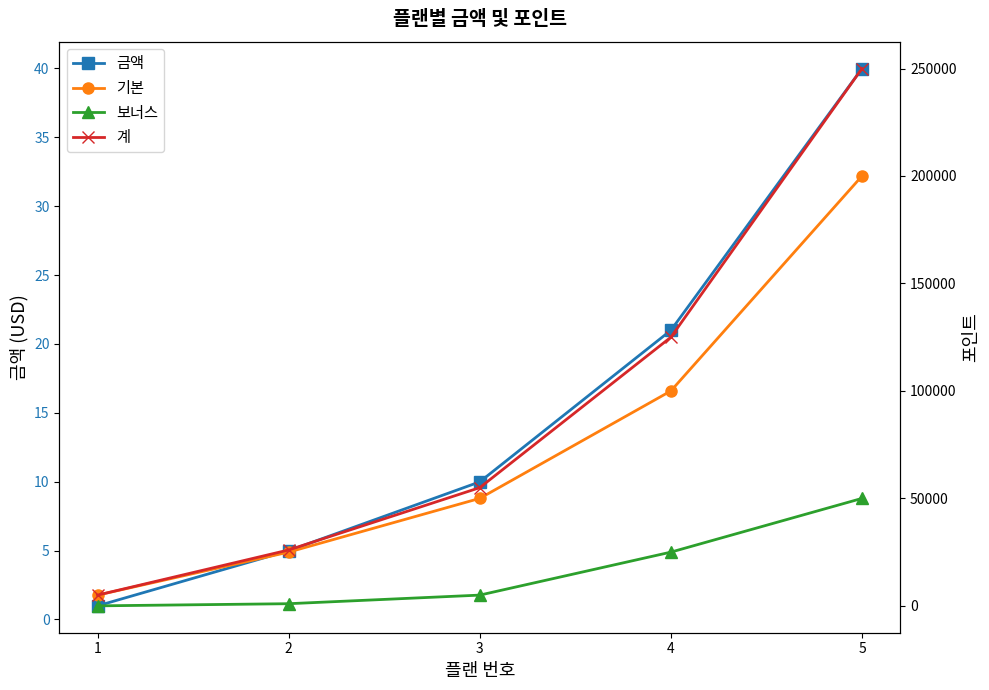

What is the value of the 금액 point at the 5th from the left?

40.0